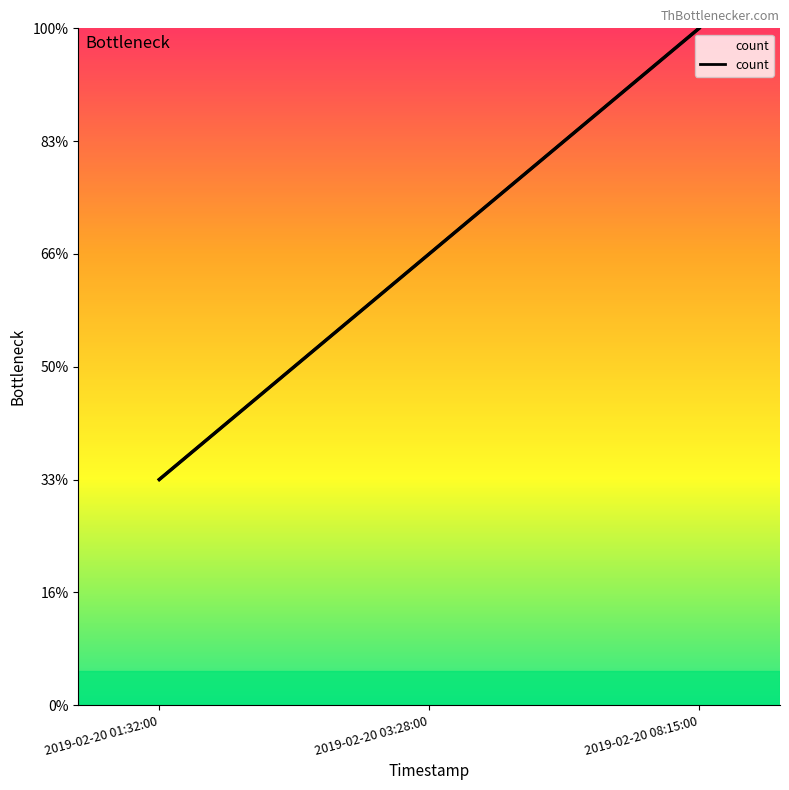

What is the greatest value displayed?

3